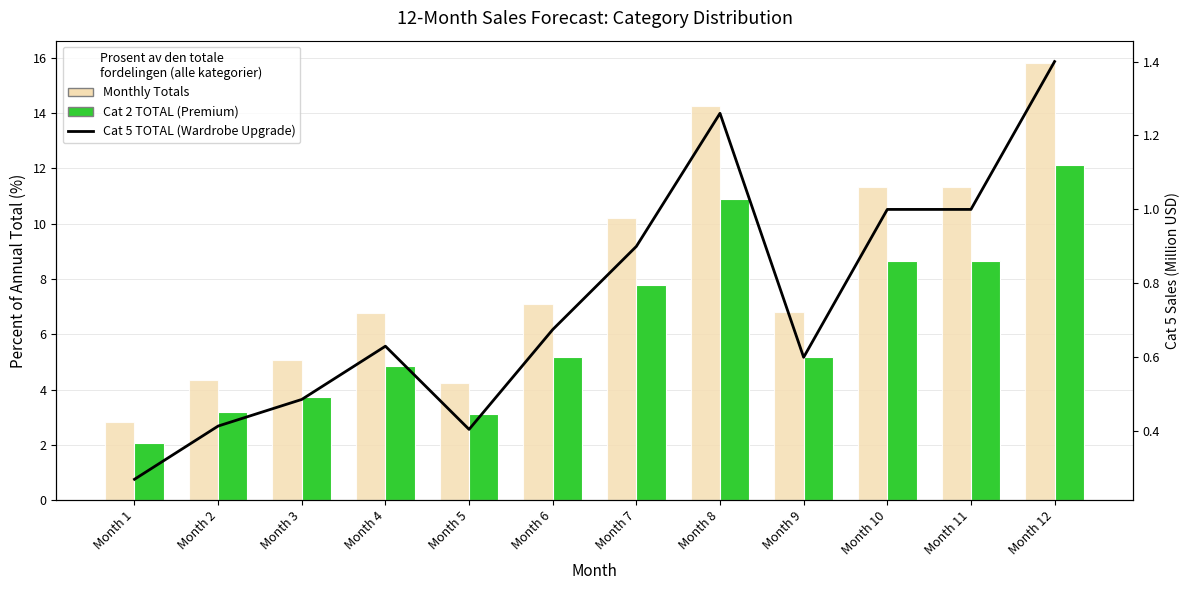

How many values in the Monthly Totals series are below 7?

6